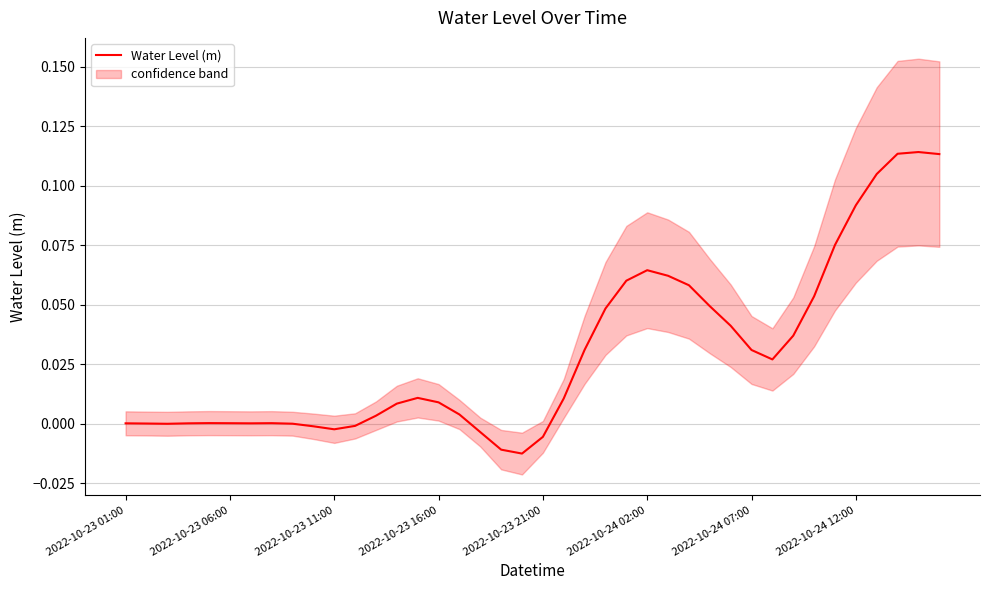

Does the chart display data point markers on the line(s)?

No